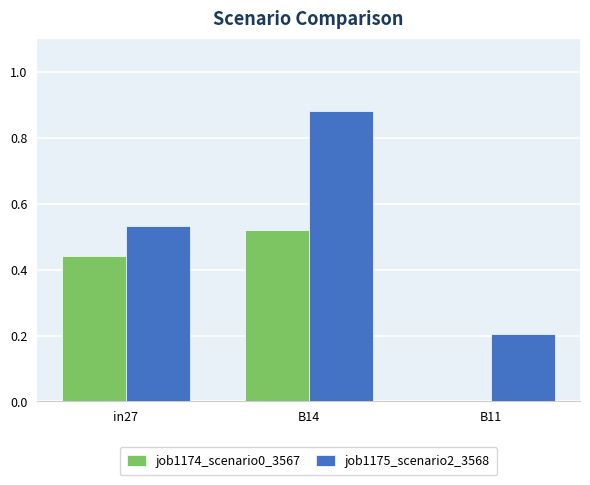

What is the sum of all job1175_scenario2_3568 values?

1.6